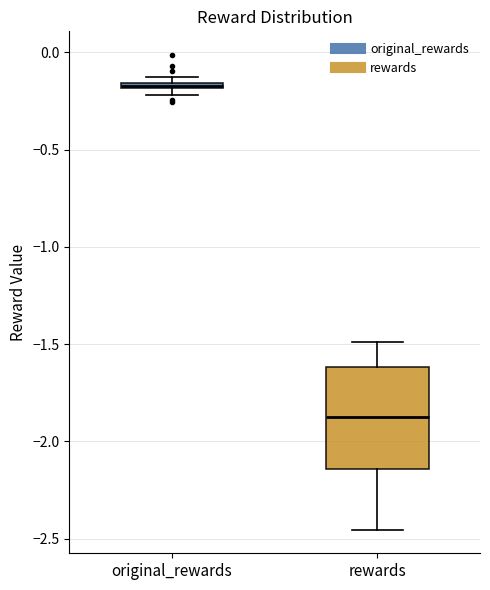

Which box has the highest median line?

original_rewards